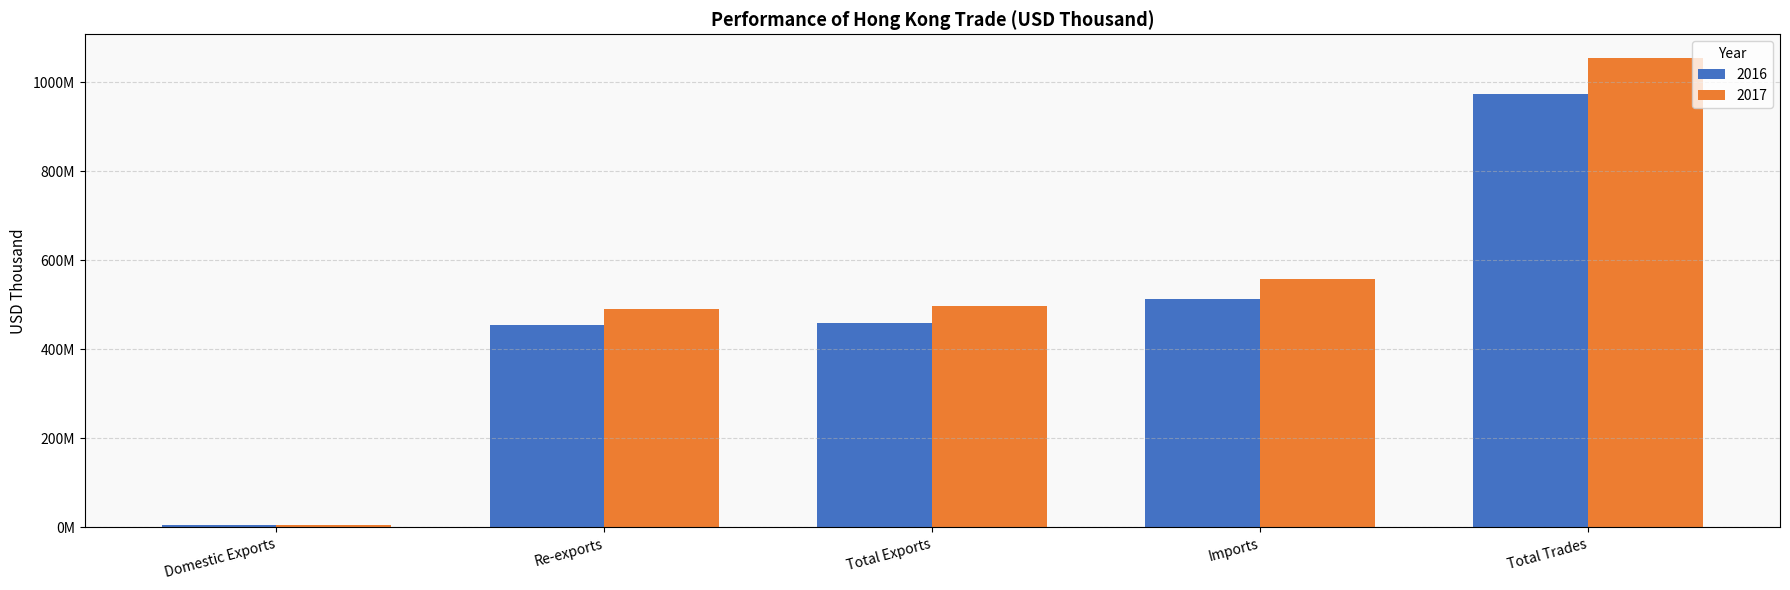

What is the label of the 1st bar from the right?

Total Trades